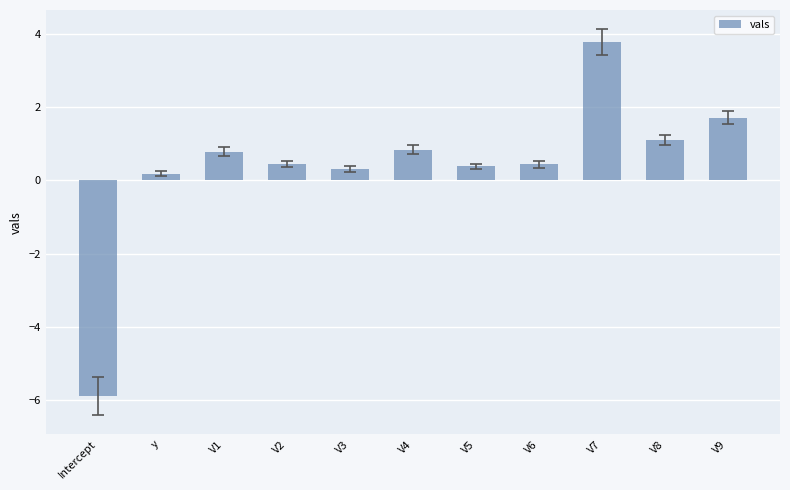

How many values are below 0?

1